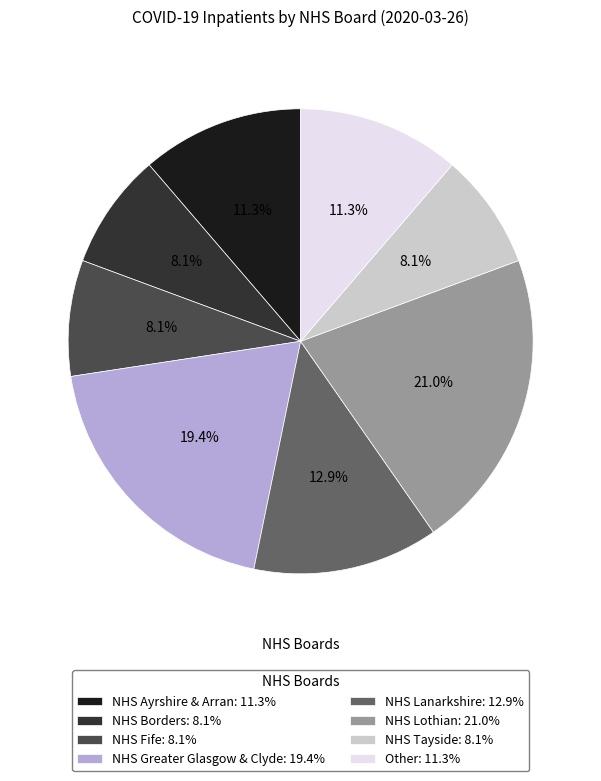

What is the ratio of the value at NHS Greater Glasgow & Clyde: 19.4% to the value at NHS Ayrshire & Arran: 11.3%?

1.7